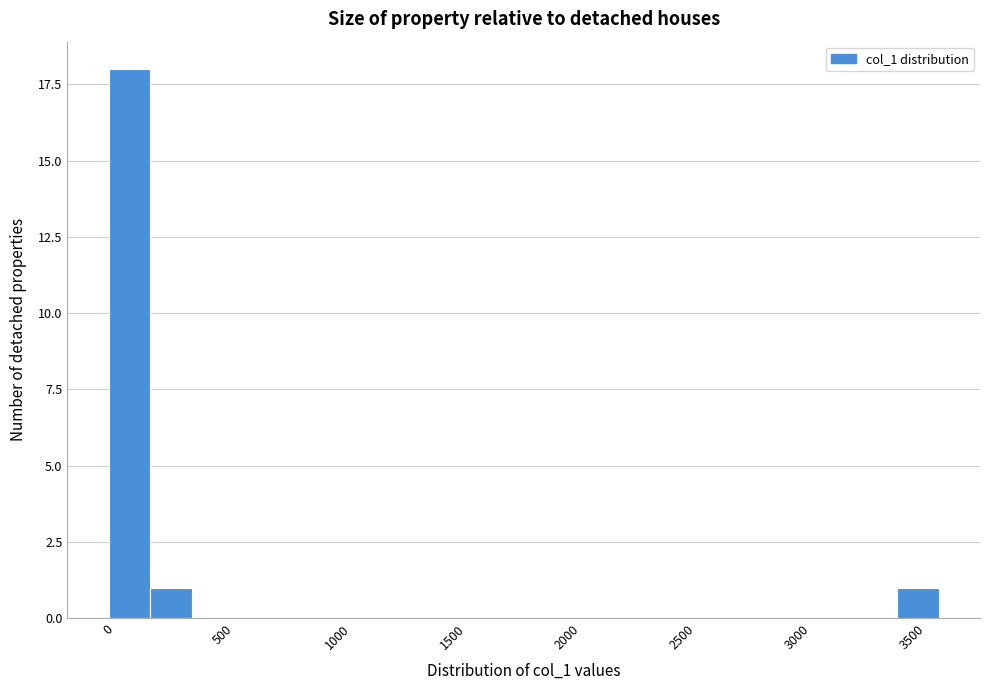

Read against the x-axis, roughly where is the centre of the tallest bar?

100